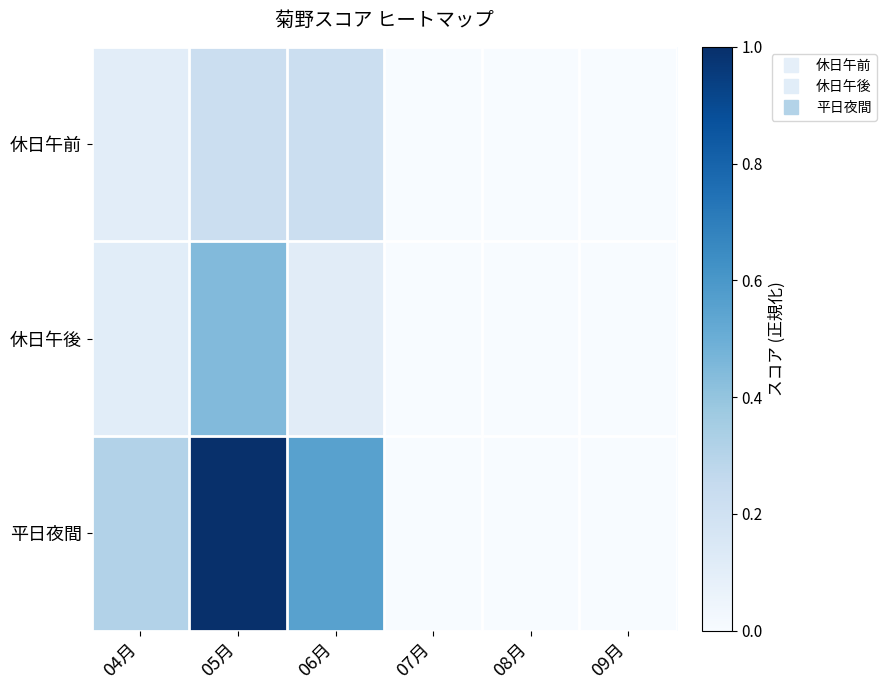

What is the total value across all series at 06月?

0.9